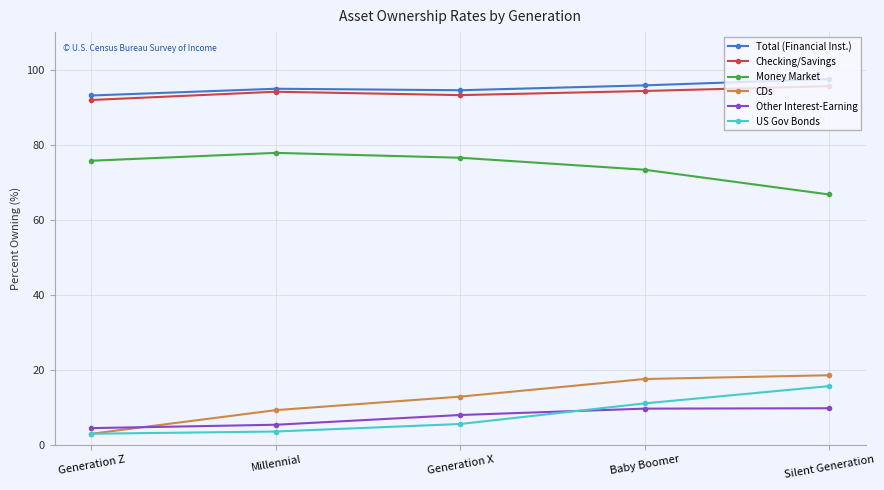

What is the difference between the maximum and minimum values in the US Gov Bonds series?

12.7